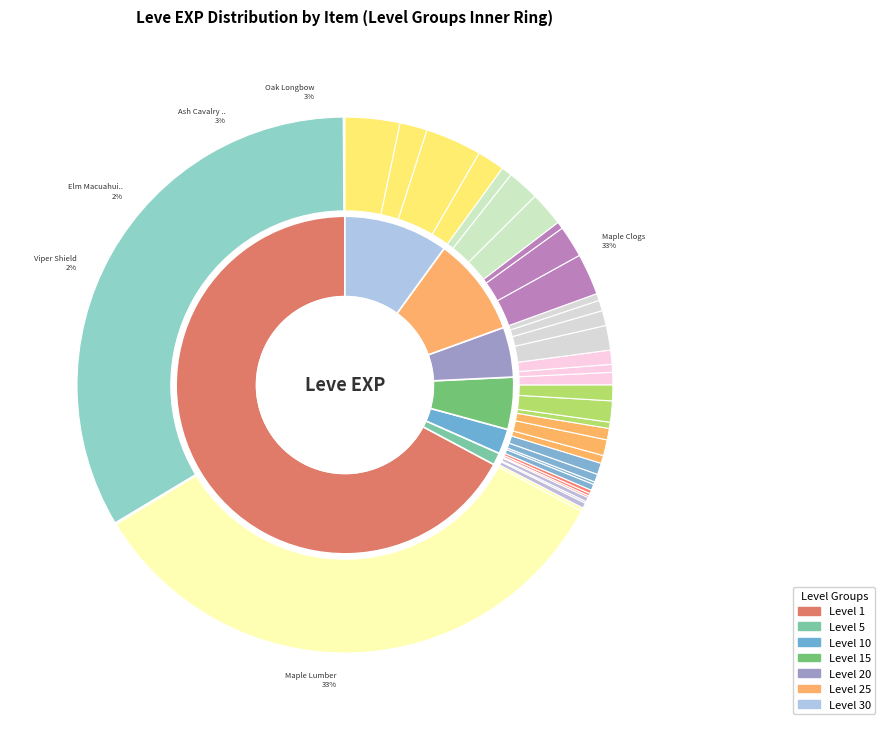

To the nearest percent, what is the difference between the largest and smallest slice percentages?

33%